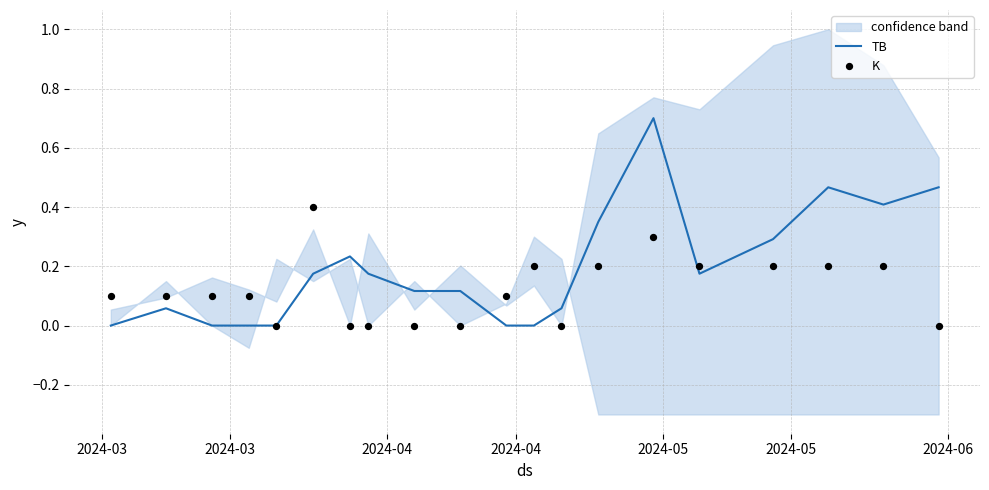

Which series reaches the maximum Y coordinate?

TB